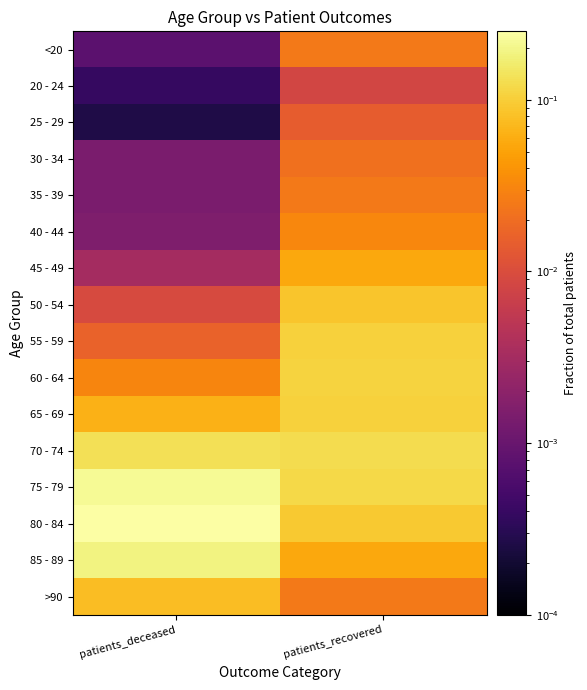

Reading left to right, extract all data points from this chart.

<20: patients_deceased=0.0	patients_recovered=0.0
20 - 24: patients_deceased=0.0	patients_recovered=0.0
25 - 29: patients_deceased=0.0	patients_recovered=0.0
30 - 34: patients_deceased=0.0	patients_recovered=0.0
35 - 39: patients_deceased=0.0	patients_recovered=0.0
40 - 44: patients_deceased=0.0	patients_recovered=0.0
45 - 49: patients_deceased=0.0	patients_recovered=0.1
50 - 54: patients_deceased=0.0	patients_recovered=0.1
55 - 59: patients_deceased=0.0	patients_recovered=0.1
60 - 64: patients_deceased=0.0	patients_recovered=0.1
65 - 69: patients_deceased=0.1	patients_recovered=0.1
70 - 74: patients_deceased=0.1	patients_recovered=0.1
75 - 79: patients_deceased=0.2	patients_recovered=0.1
80 - 84: patients_deceased=0.3	patients_recovered=0.1
85 - 89: patients_deceased=0.2	patients_recovered=0.1
>90: patients_deceased=0.1	patients_recovered=0.0